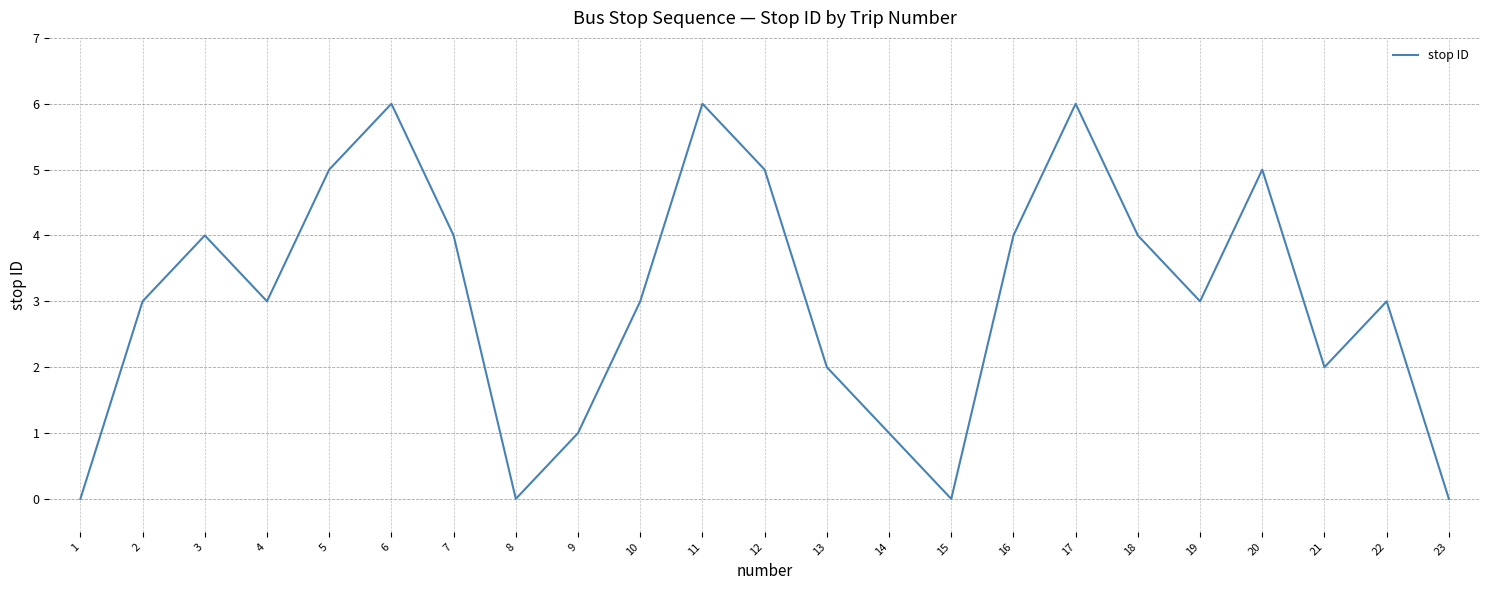

Between 16 and 23, which is larger?

16